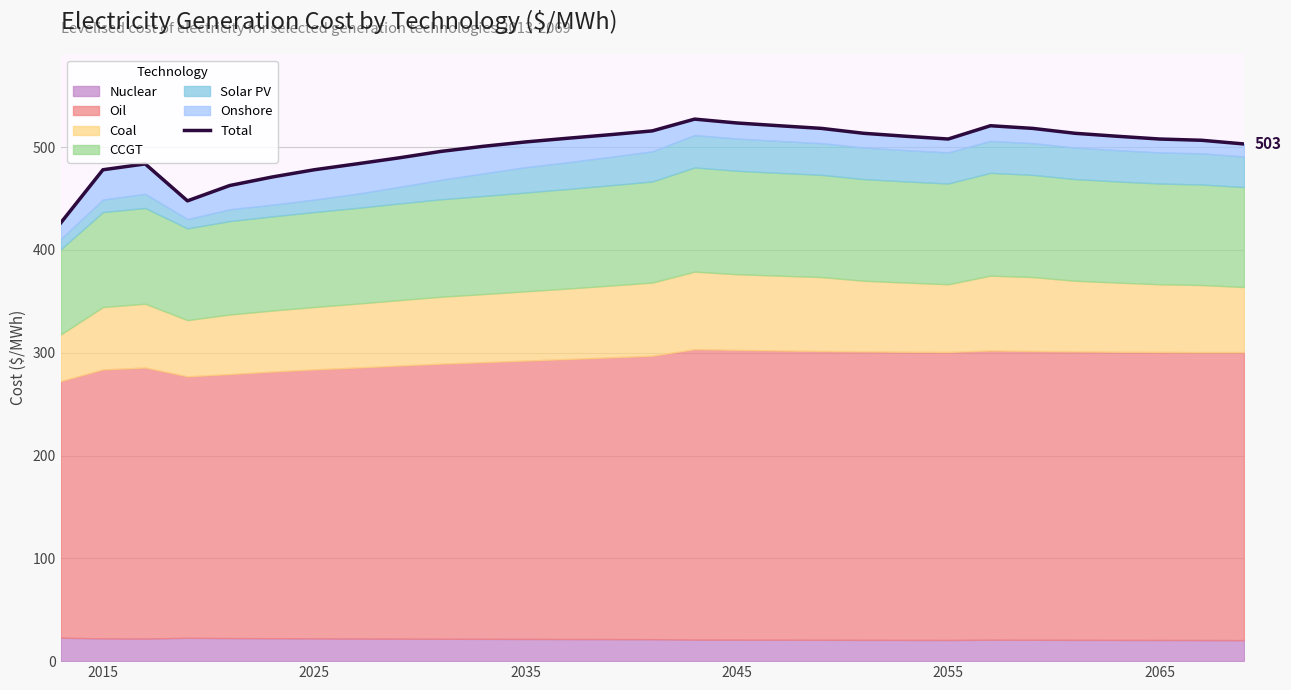

Reading left to right, transcribe all the data shown in this chart.

426.2	477.9	483.6	447.7	462.6	470.8	477.9	483.6	489.5	495.8	500.7	505.0	508.6	512.0	515.7	527.2	523.4	520.7	518.2	513.4	510.5	507.8	520.7	518.2	513.4	510.5	507.8	506.6	503.0